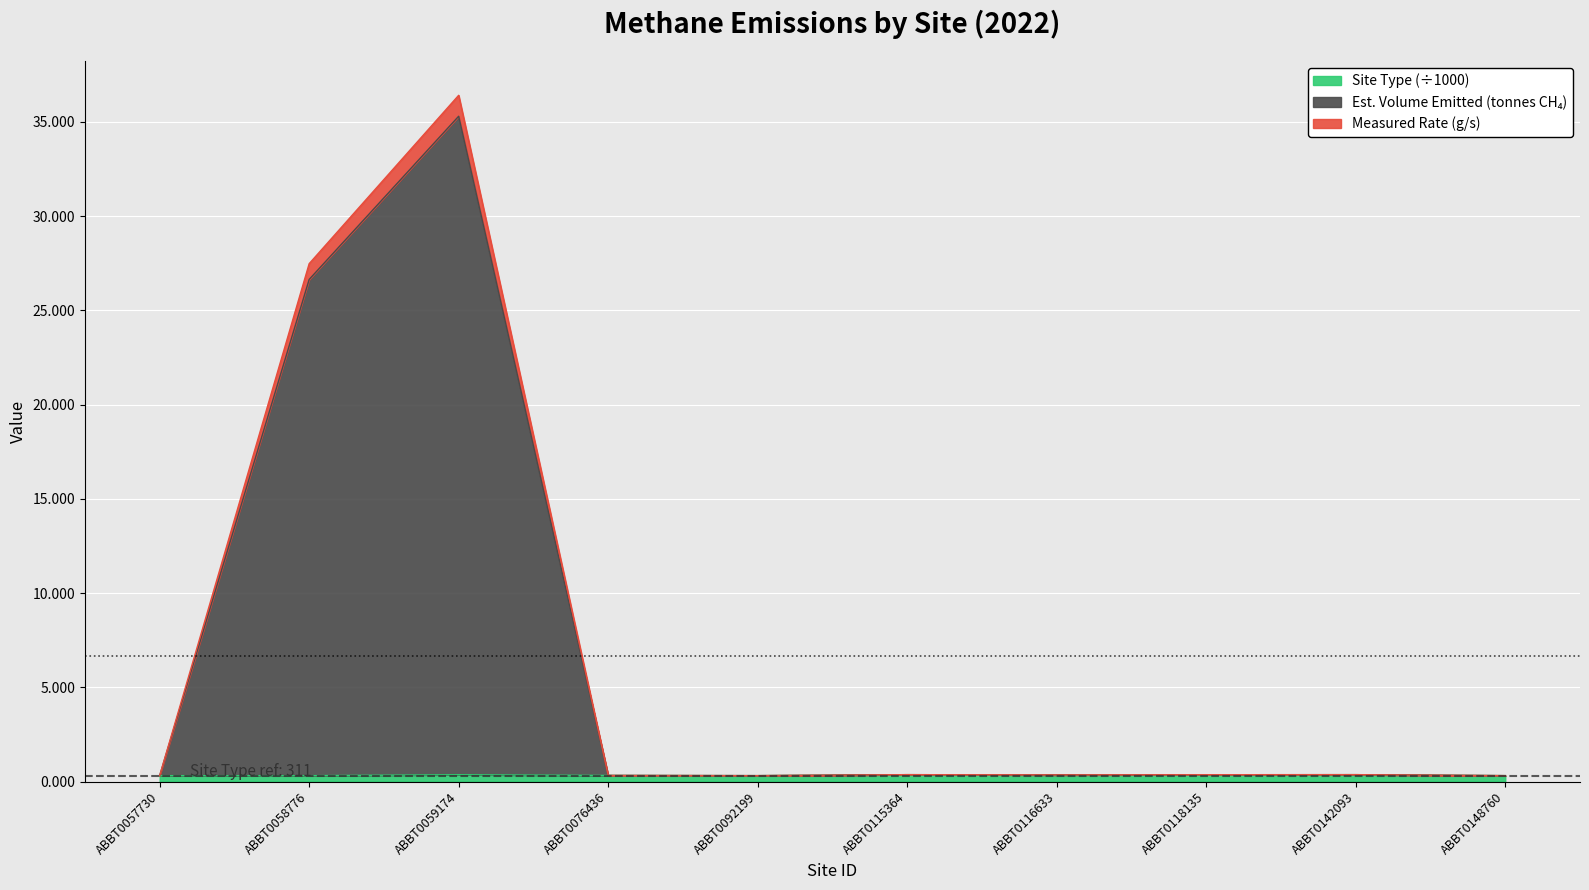

At which category is the sum across all series the highest?

ABBT0059174